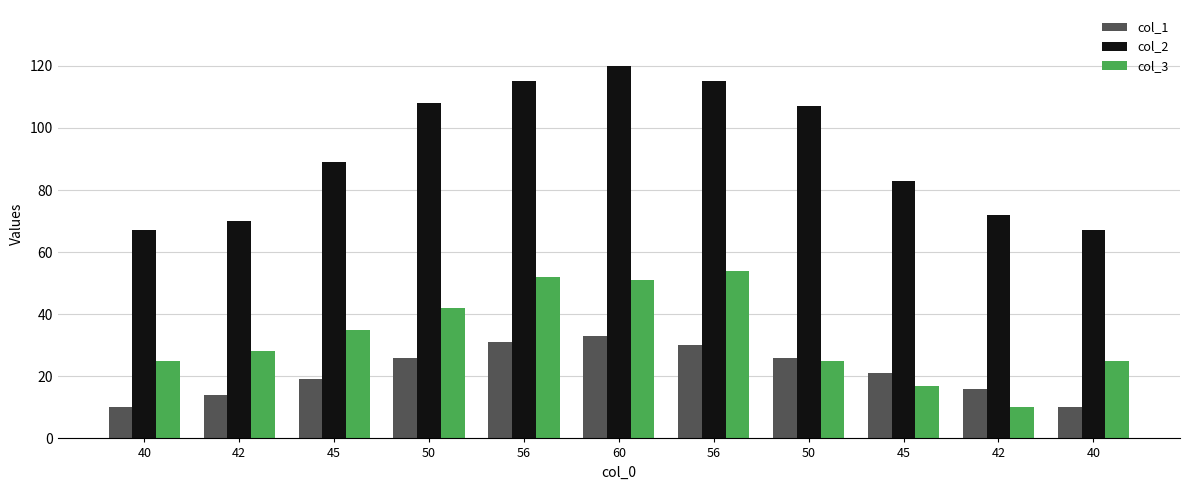

What is the difference between the second highest and second lowest values in the col_2 series?

48